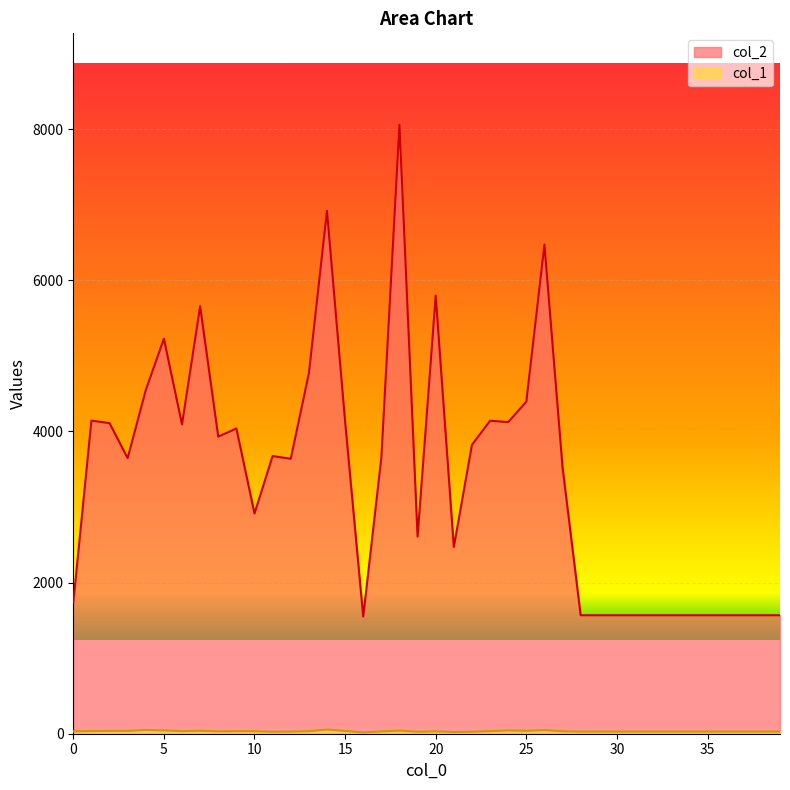

What is the value of the col_2 point at the 27th from the left?

6473